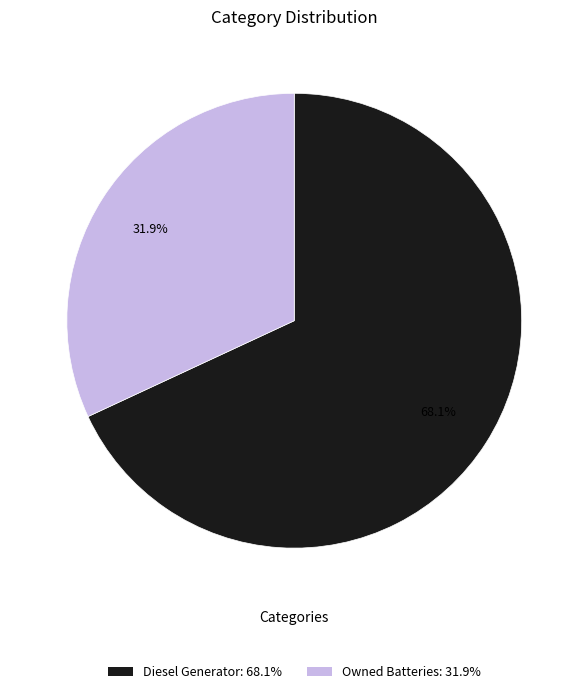

To the nearest percent, what is the difference between the largest and smallest slice percentages?

36%